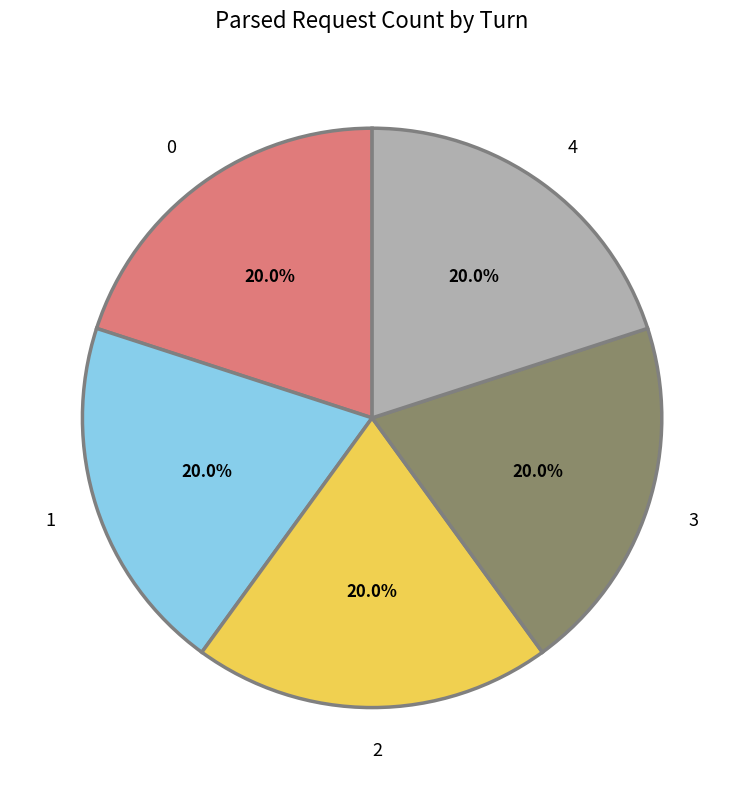

Combined, do 4 and 1 account for over 50%?

No